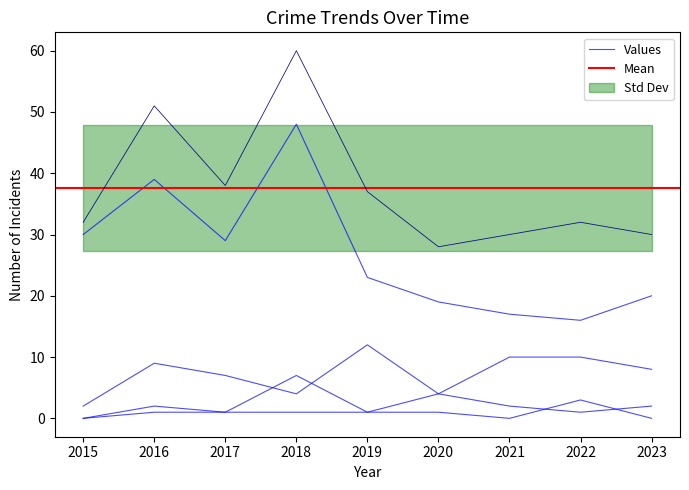

What is the difference between the highest and lowest values at 2020?

27